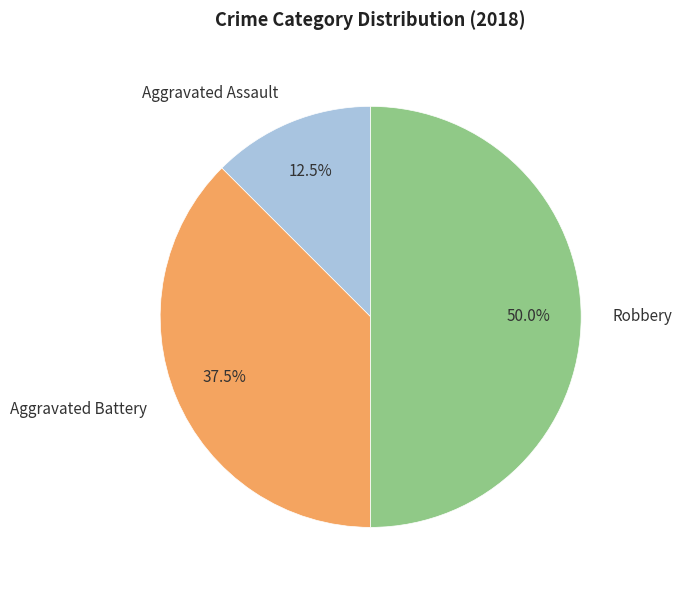

What portion of the pie excludes Aggravated Assault?

87.5%